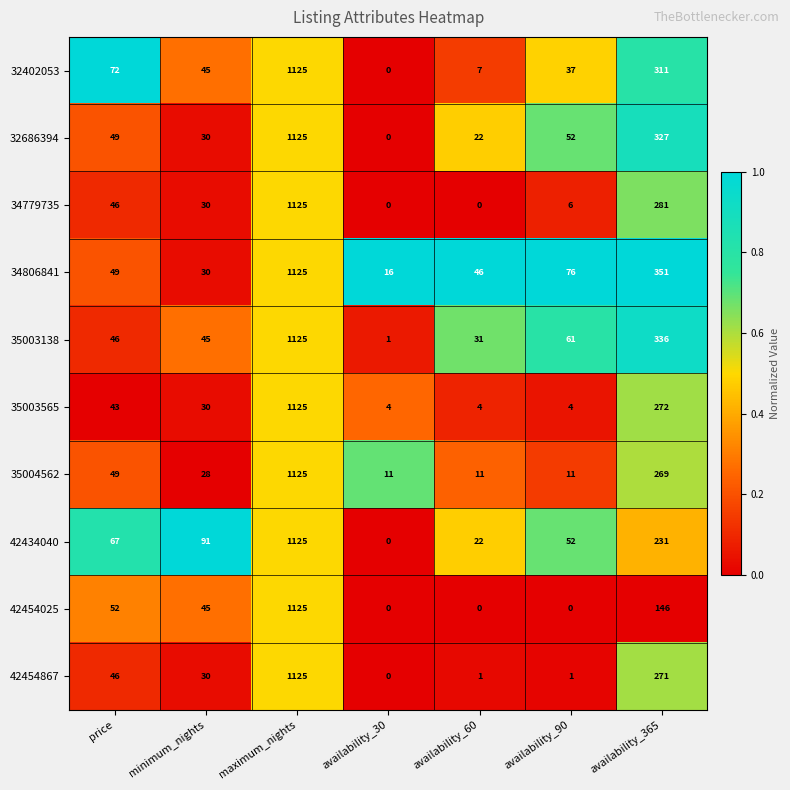

True or false: 42434040 has a value of 22 at availability_60.

True